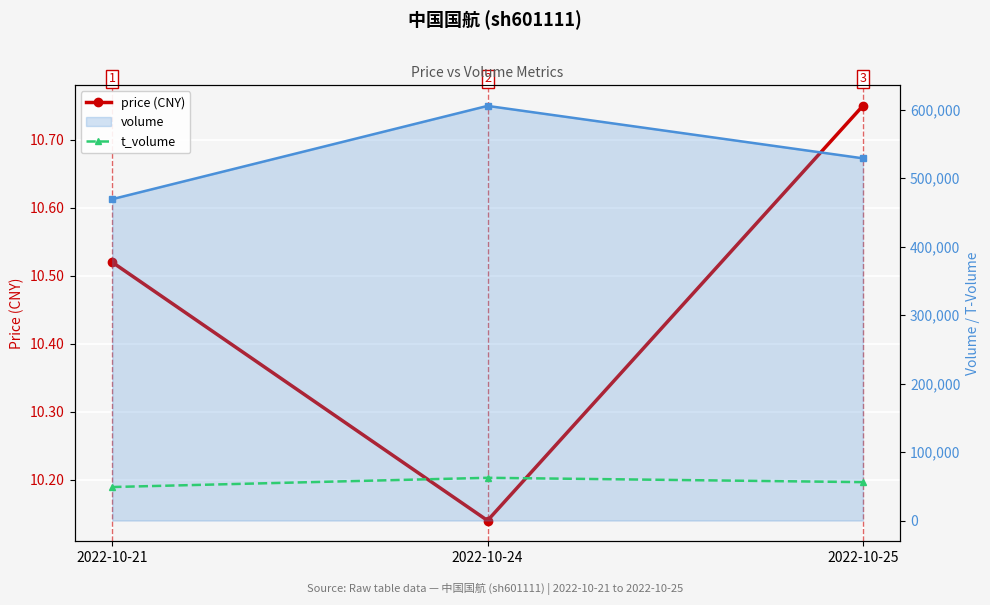

What is the spread (max minus min) of values at 2022-10-24?

605406.9